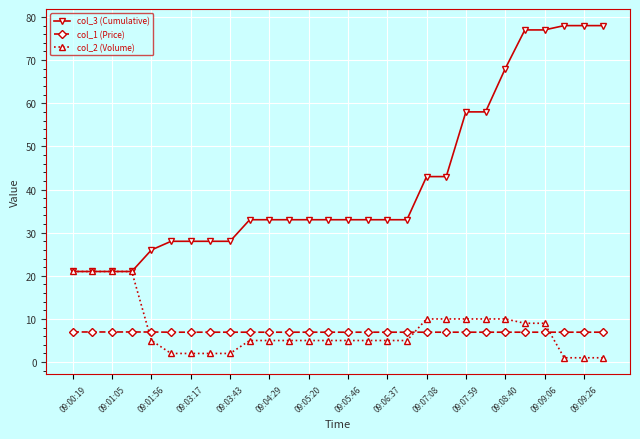

Which series has the largest total across all categories?

col_3 (Cumulative)